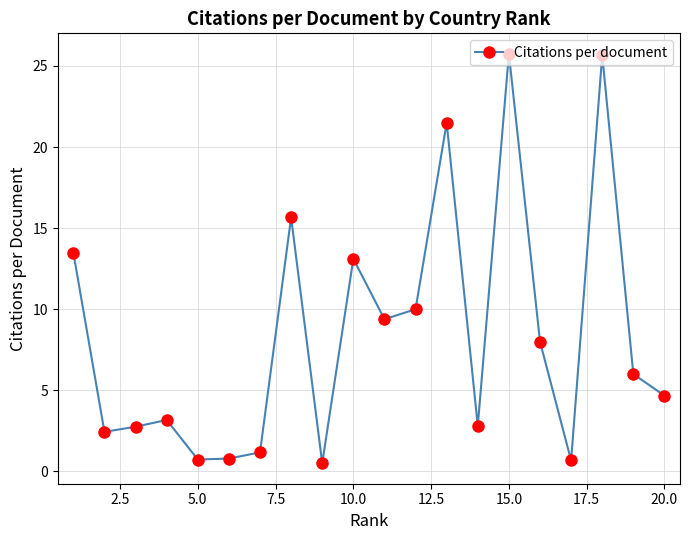

What is the greatest value displayed?

25.8